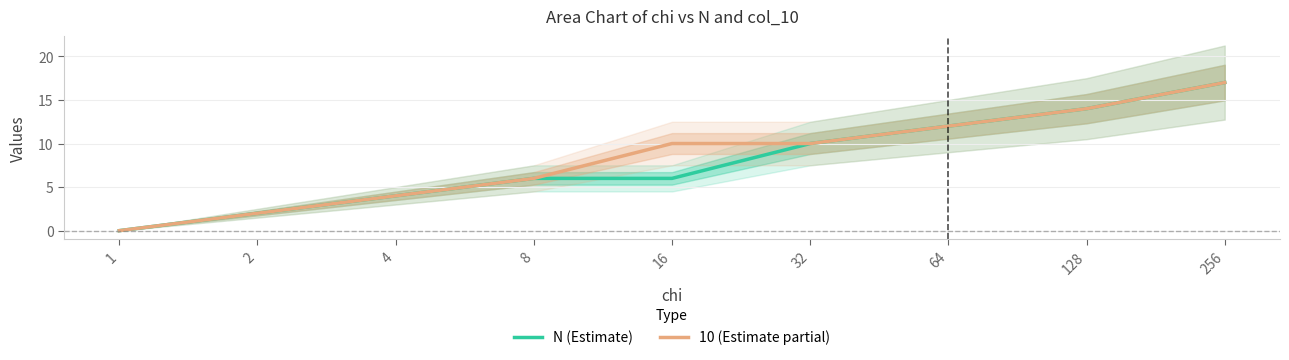

At which label does 10 (Estimate partial) reach its peak?

256